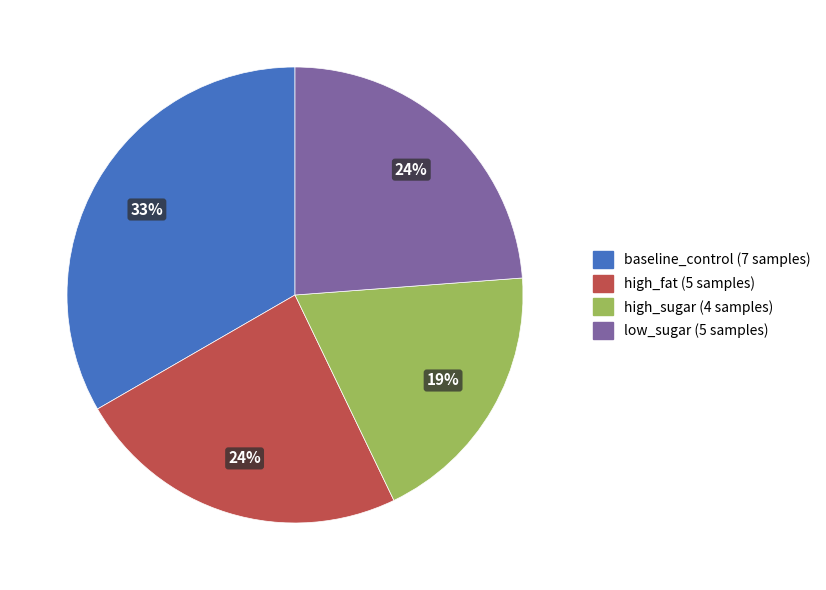

What percentage is the baseline_control (7 samples) slice, to the nearest percent?

33%